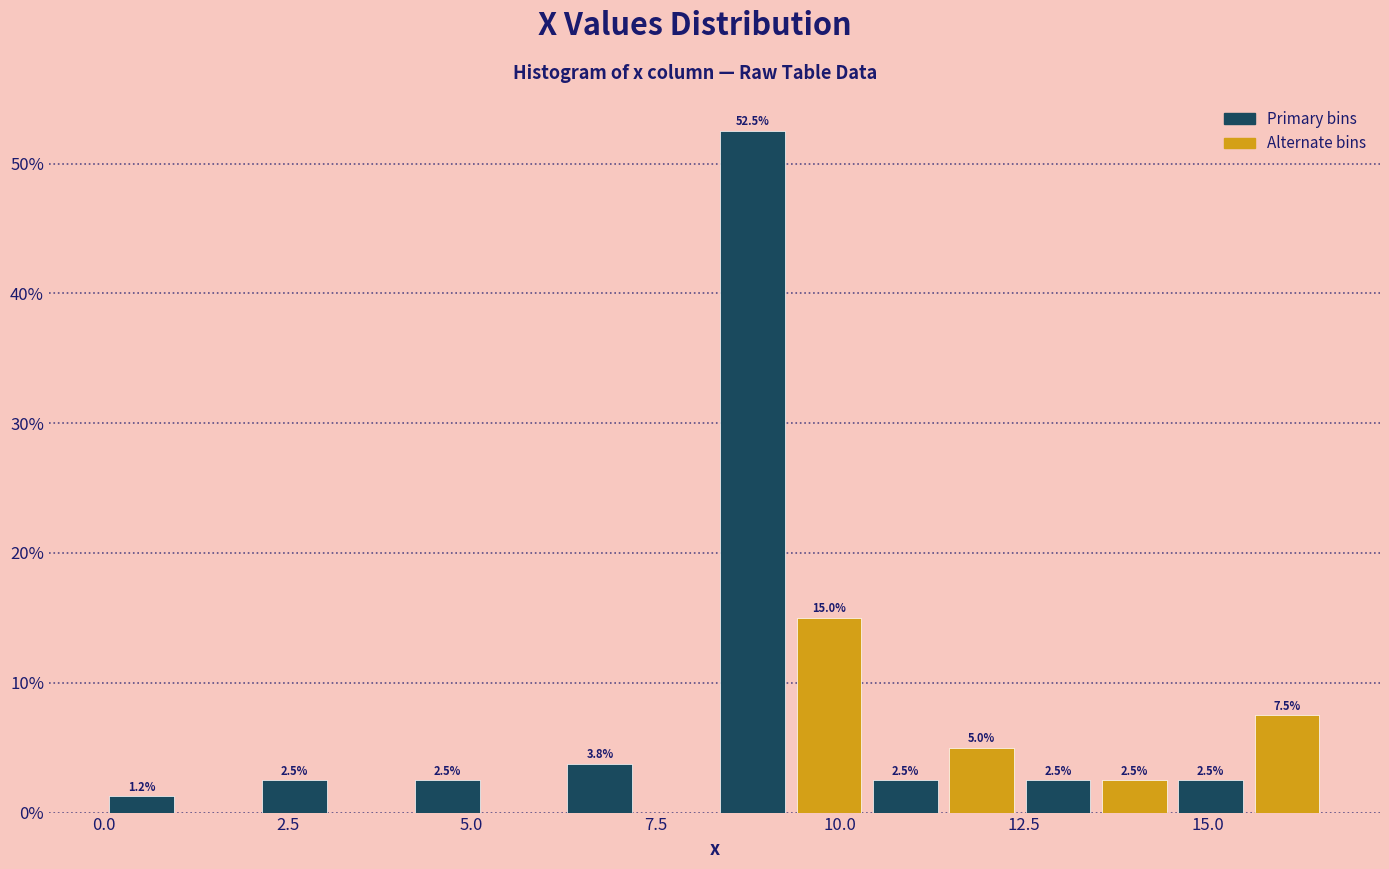

Around what value on the x-axis is the tallest bar? Give the approximate position of its centre, as read against the axis.

9.0